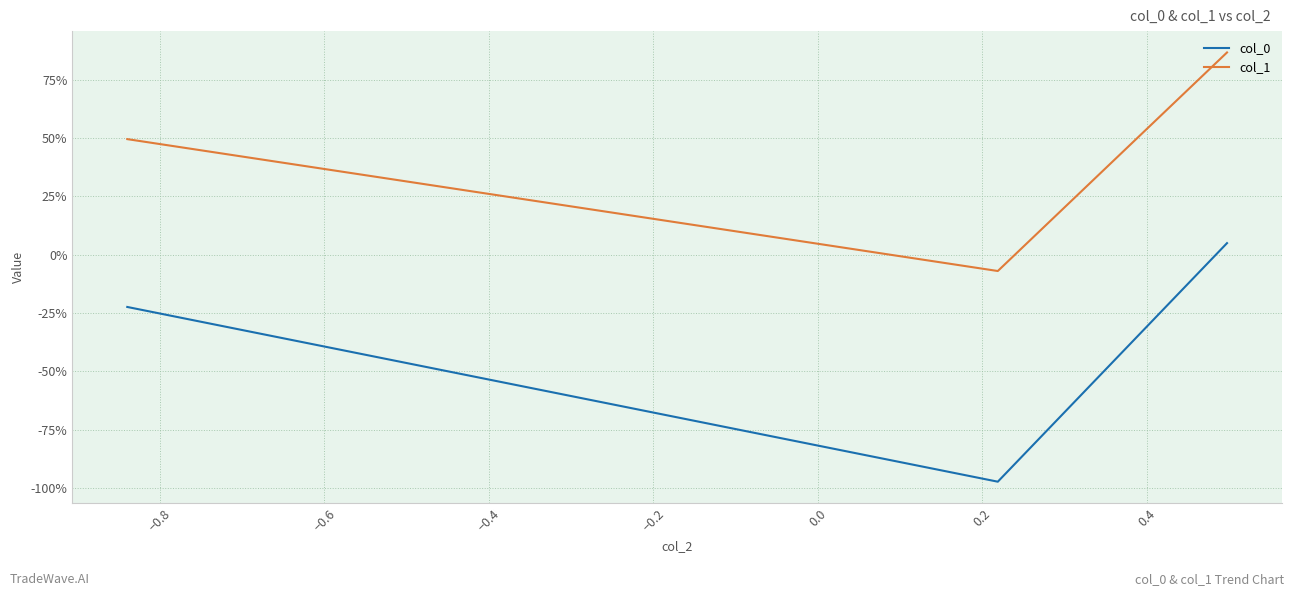

Does the chart have visible grid lines?

Yes